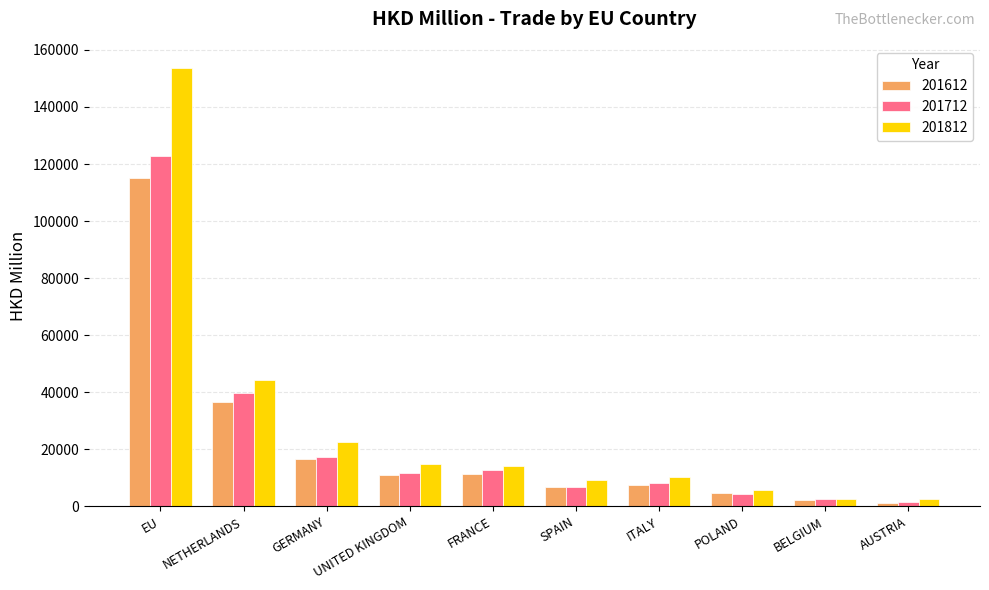

What is the difference between the 201612 values at POLAND and UNITED KINGDOM?

6250.9